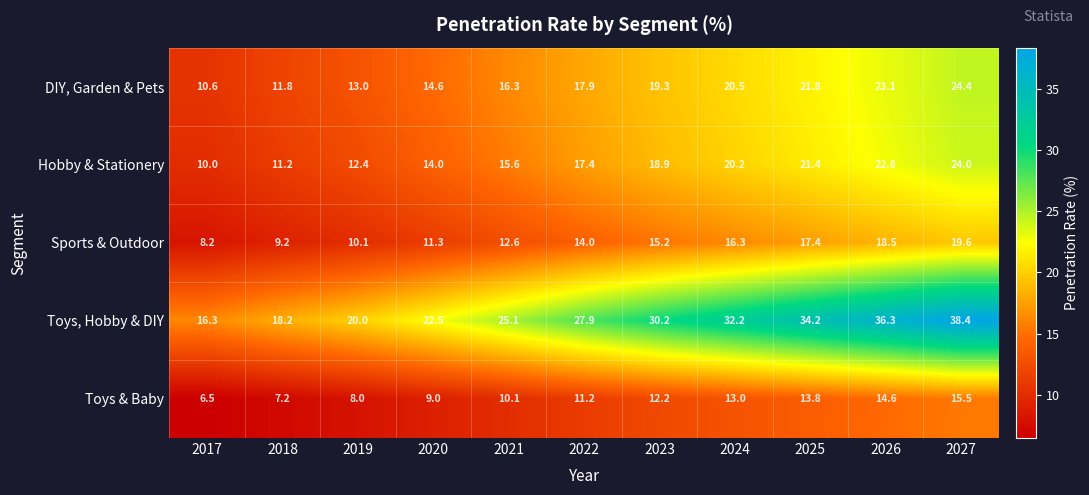

The Sports & Outdoor series shows 14.0 at 2022. True or false?

True